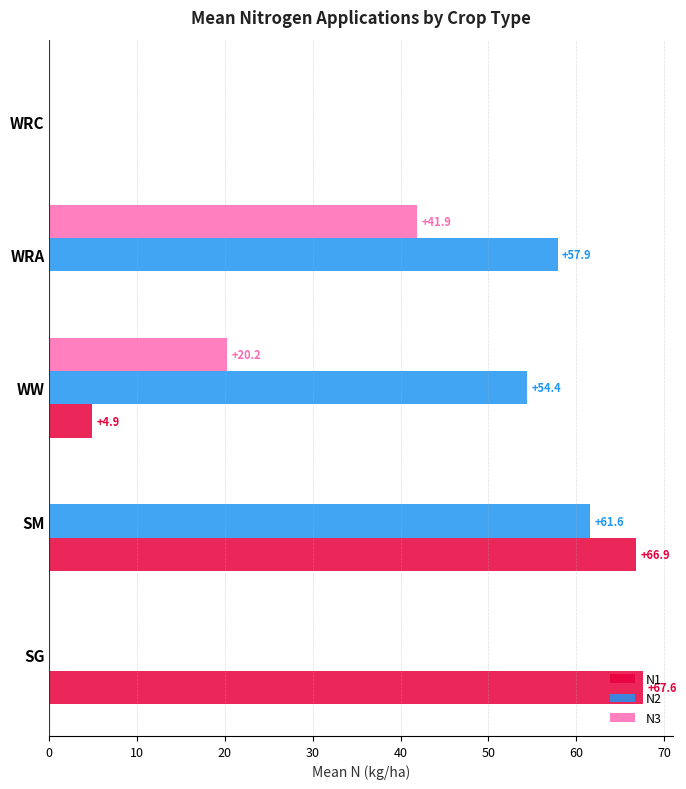

Which series has the largest total across all categories?

N2